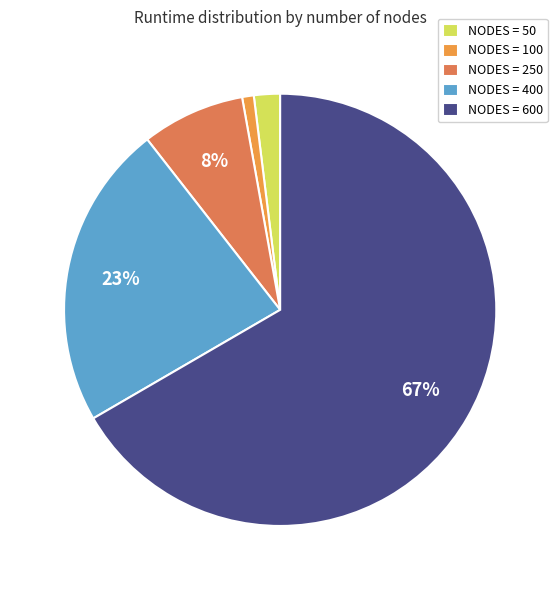

Which category accounts for the majority?

NODES = 600